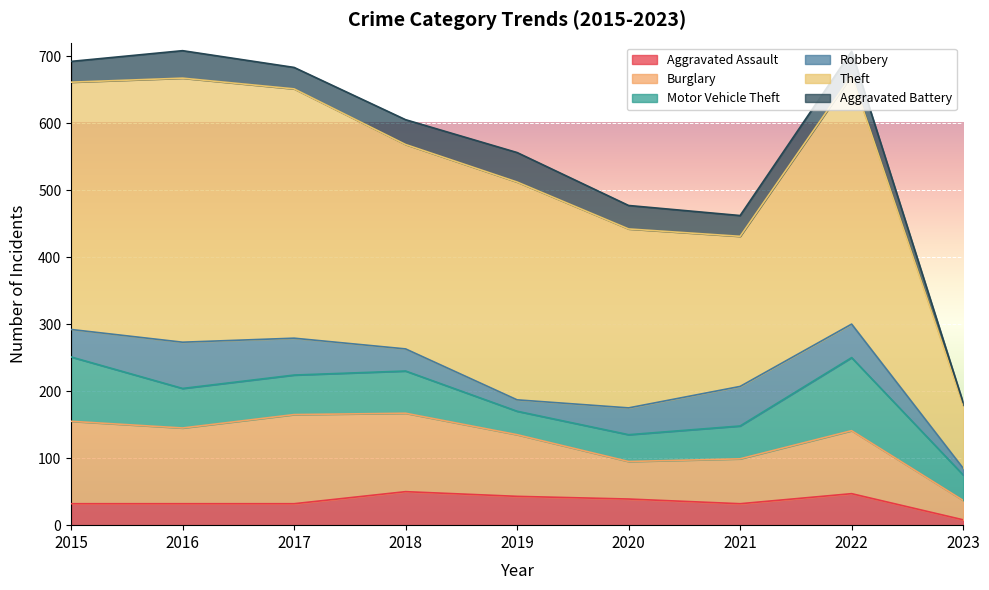

Reading left to right, transcribe all the data shown in this chart.

Aggravated Assault: 32	32	32	50	43	39	32	47	8
Burglary: 123	113	133	117	92	56	67	94	29
Motor Vehicle Theft: 96	59	59	63	35	40	49	109	38
Robbery: 41	69	55	33	17	40	59	50	10
Theft: 369	394	372	305	325	267	224	371	94
Aggravated Battery: 31	41	32	37	44	35	31	36	4